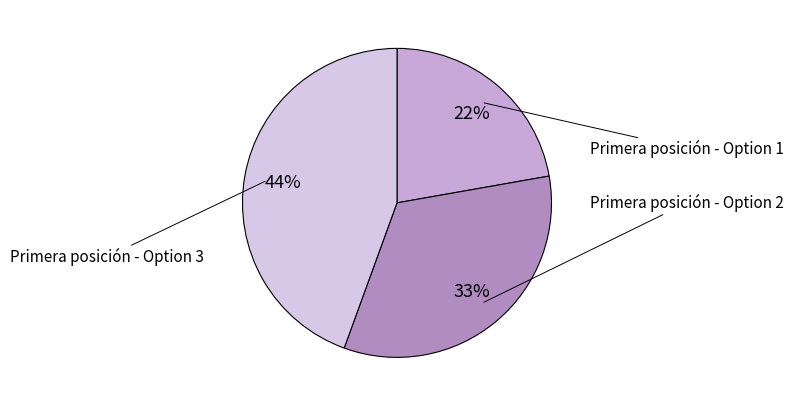

Is it true that Primera posición - Option 3 is 44% of the pie?

True